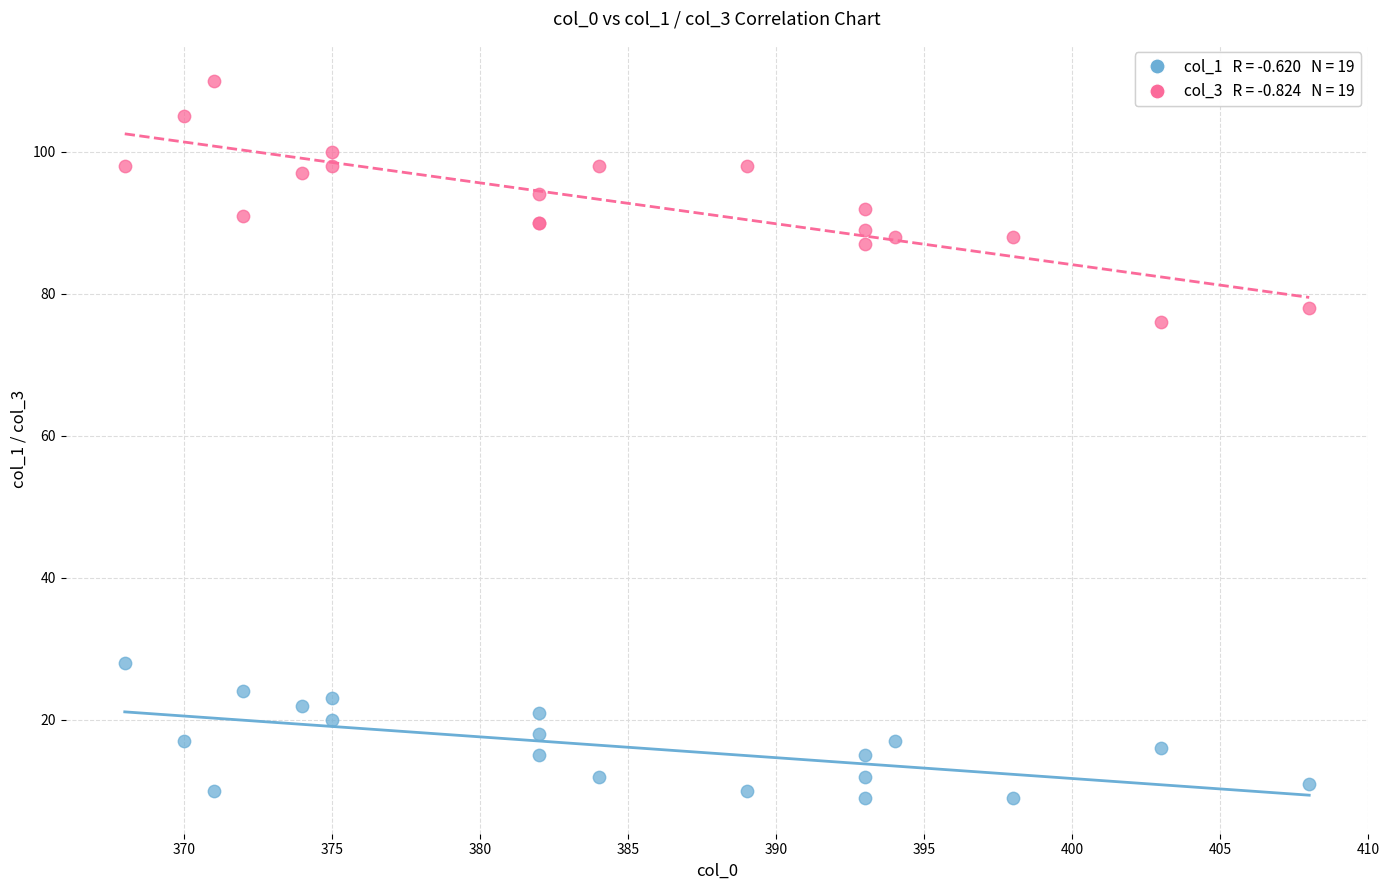

Across all series, what Y value is closest to 59?

76